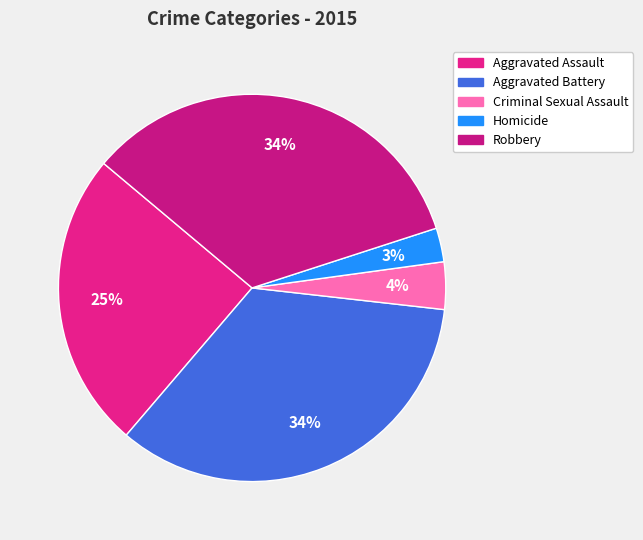

To the nearest percent, what portion does Aggravated Assault represent?

25%